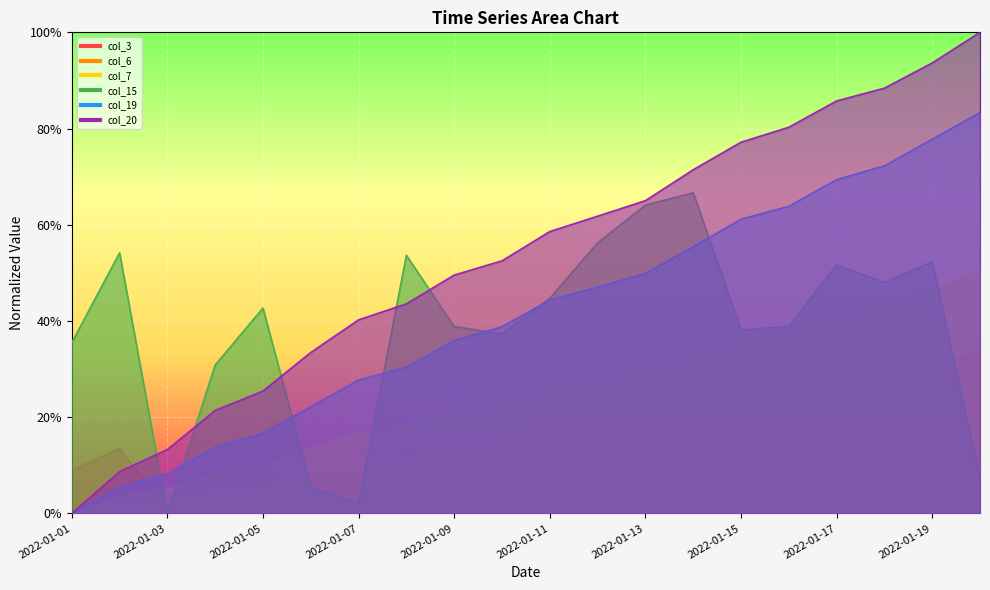

The col_7 series shows 0.1 at 2022-01-05. True or false?

True